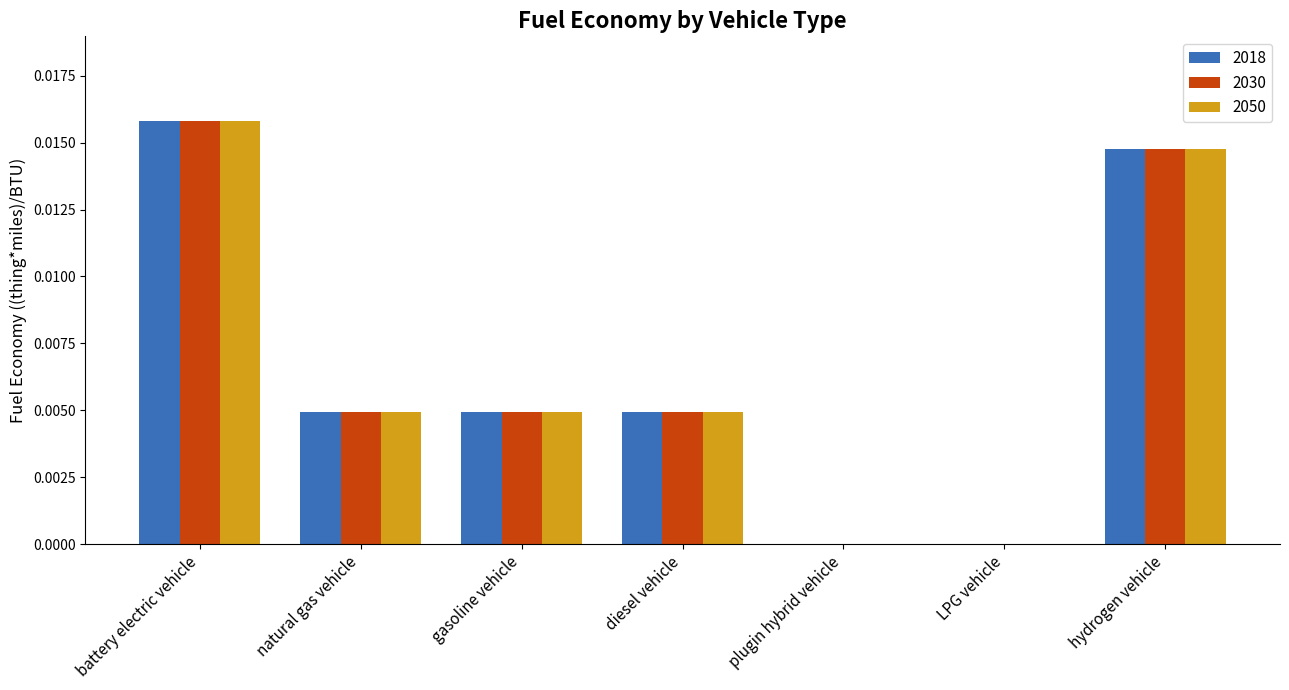

True or false: 2018 has a value of 0.0 at plugin hybrid vehicle.

True